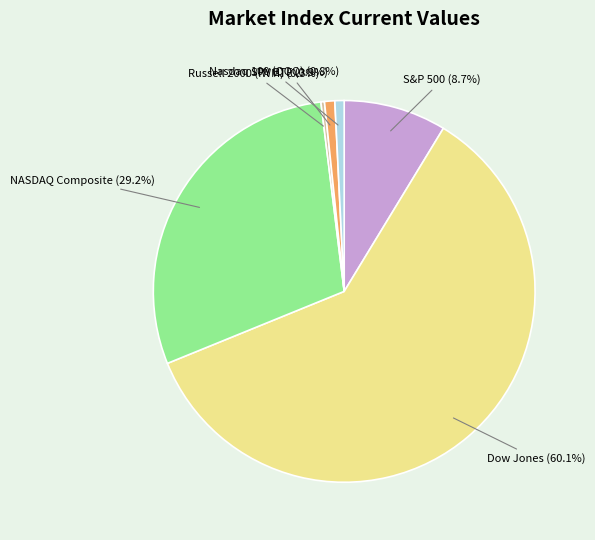

To the nearest percent, what is the combined percentage of S&P 500 and Dow Jones?

69%